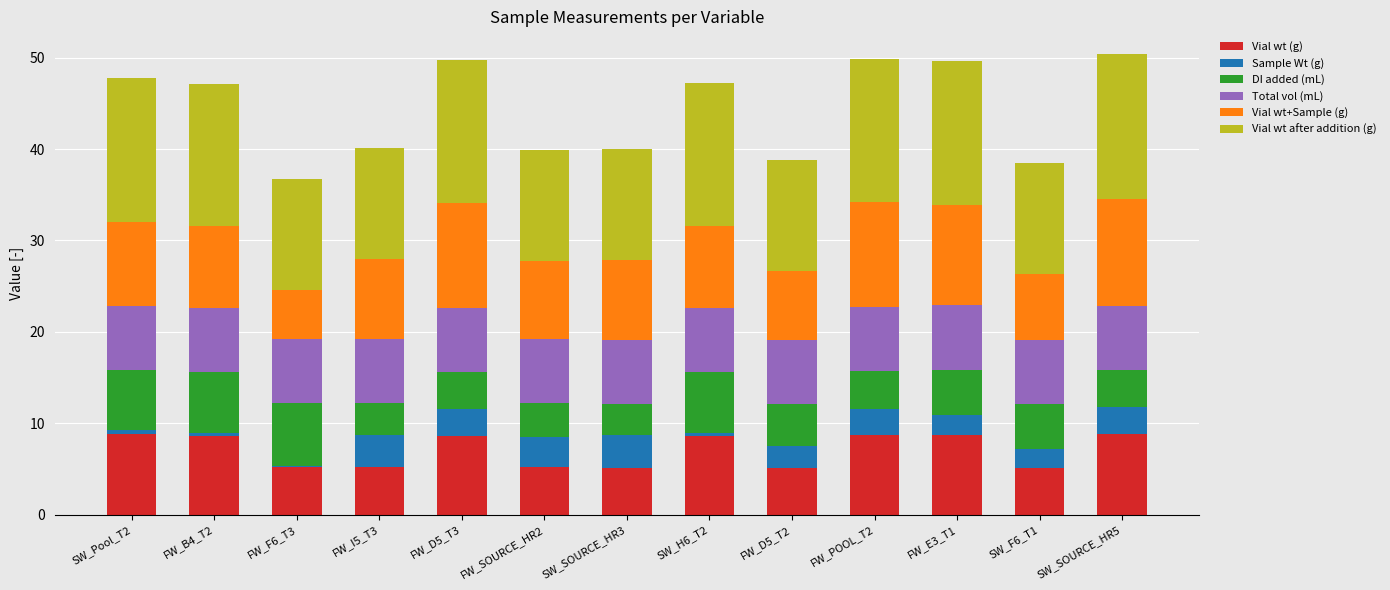

What is the sum of the Vial wt (g) values at FW_POOL_T2 and SW_SOURCE_HR3?

13.8